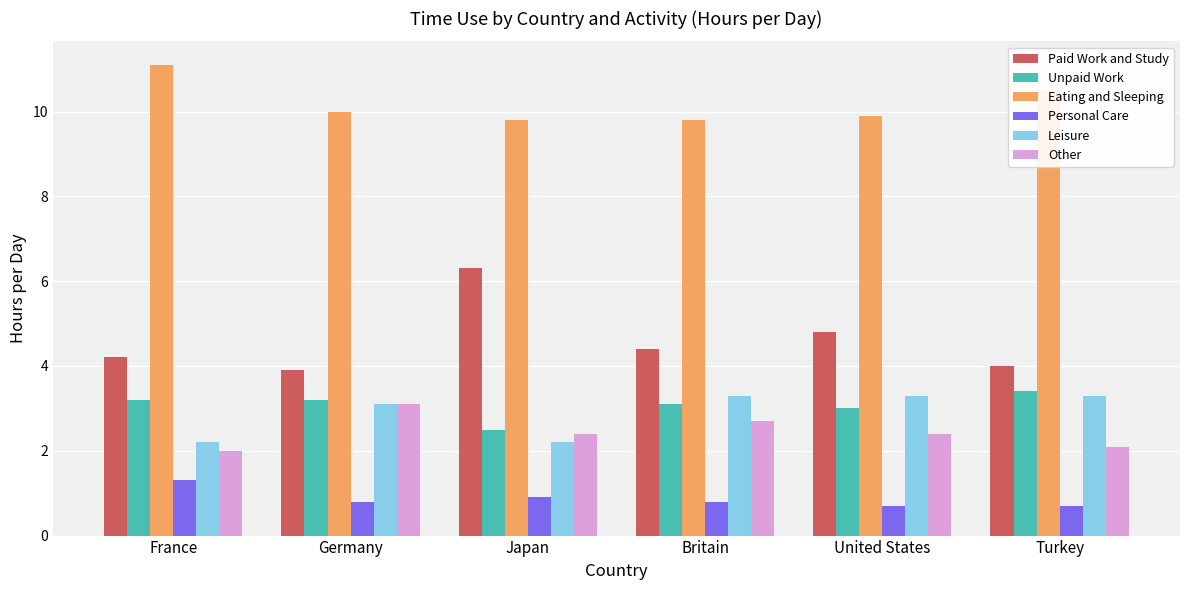

What is the spread (max minus min) of values at Germany?

9.2